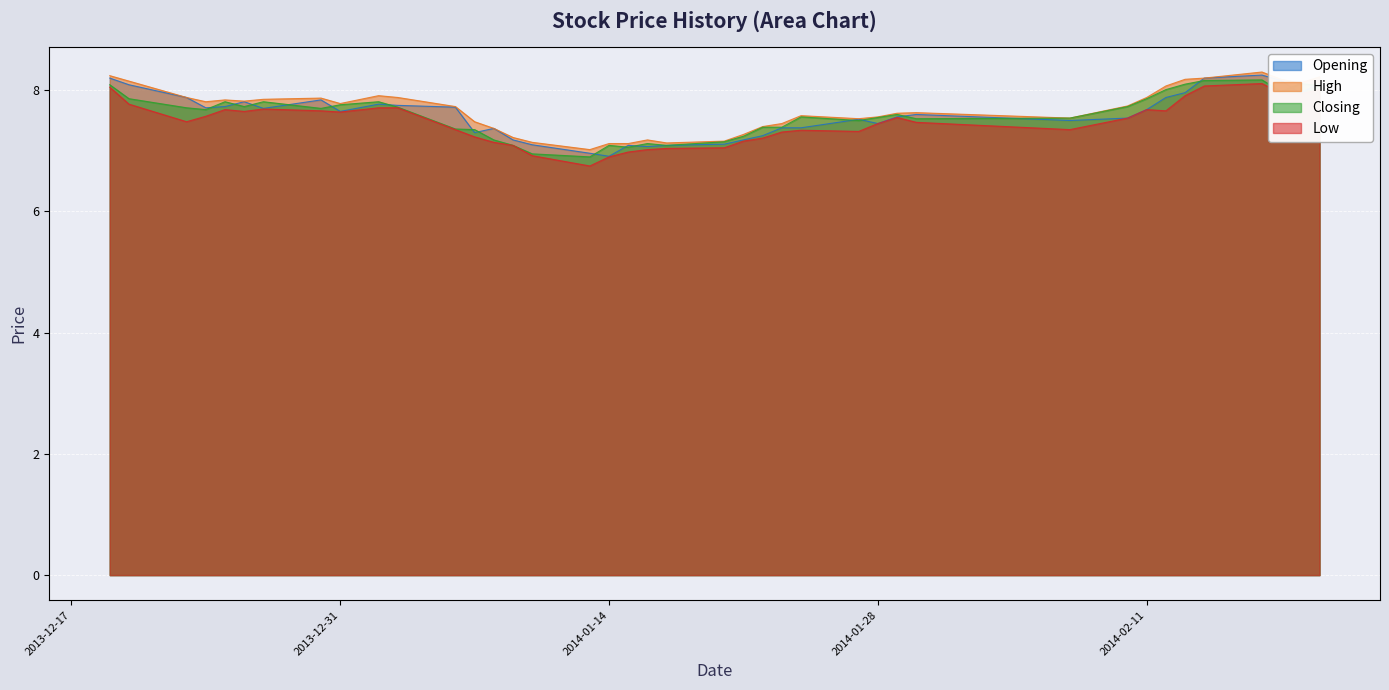

What is the label of the 35th point from the right?

2013-12-26